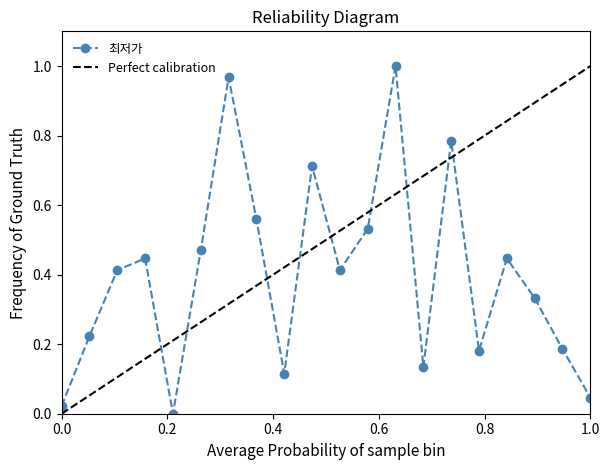

In 최저가, how many points are lower than both neighbors (excluding endpoints)?

5